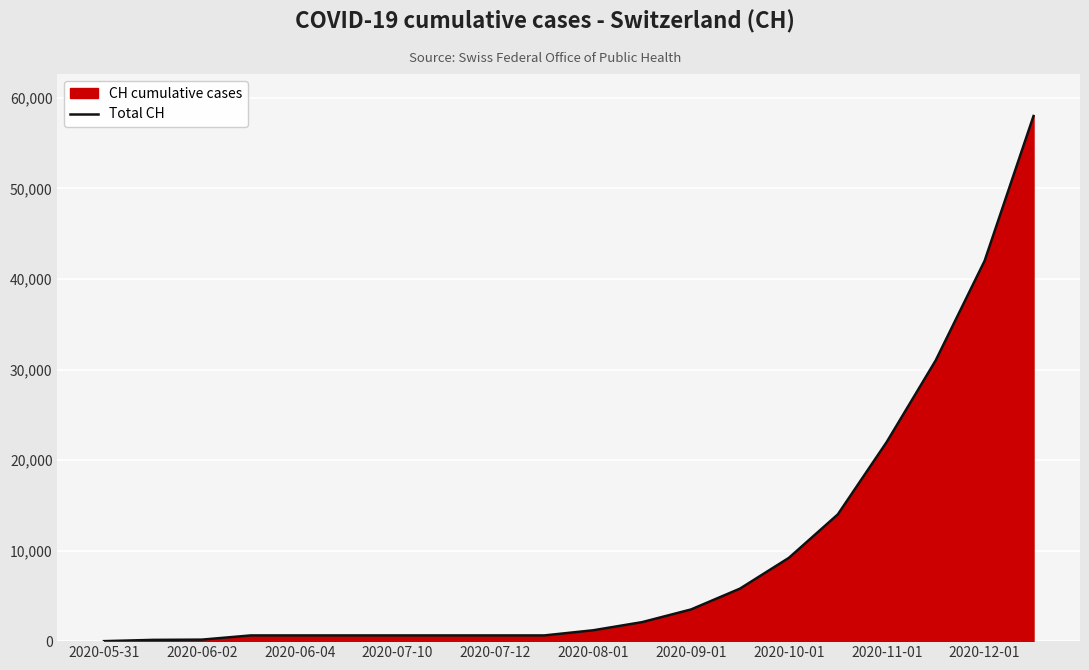

What is the maximum value shown in the chart?

58000